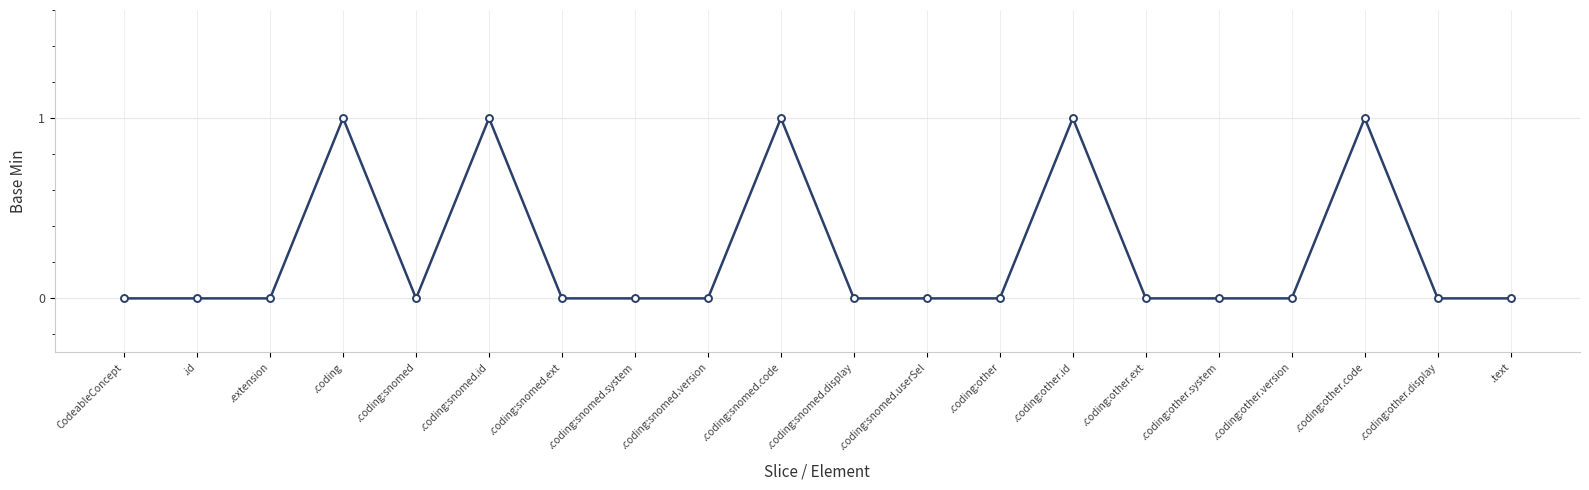

True or false: the data has more than 1 interior local peaks.

True